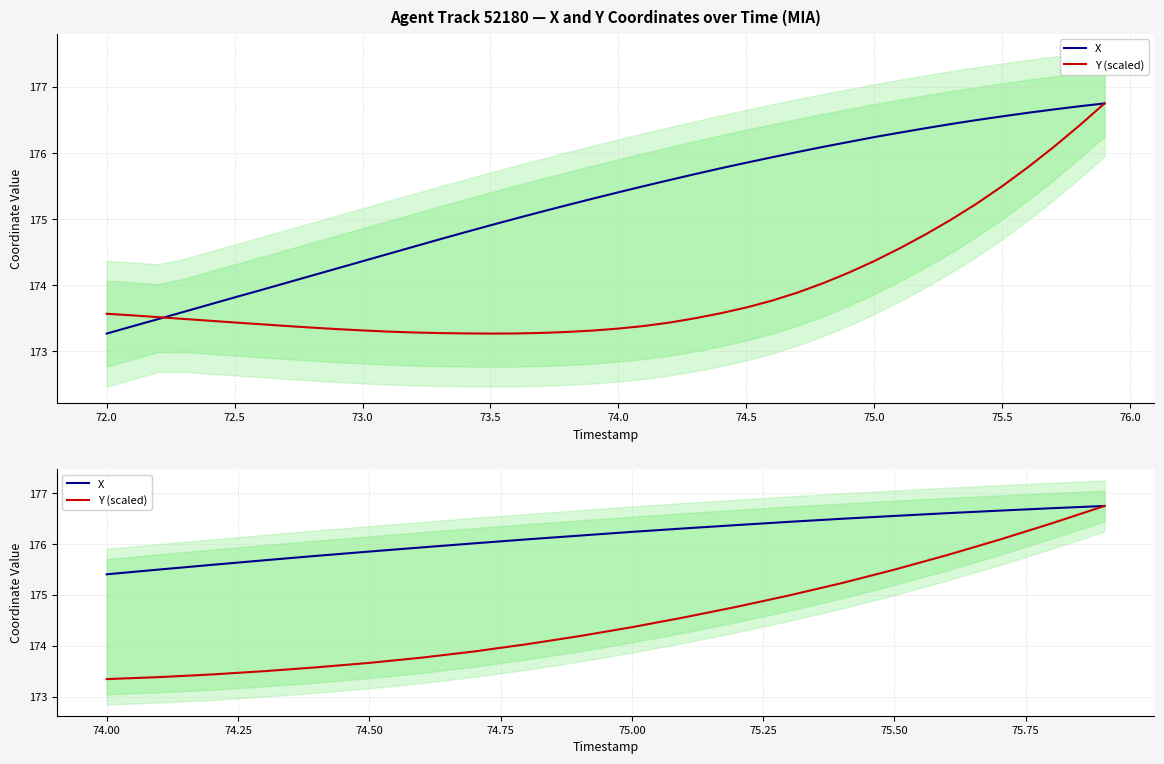

Does the chart display data point markers on the line(s)?

No